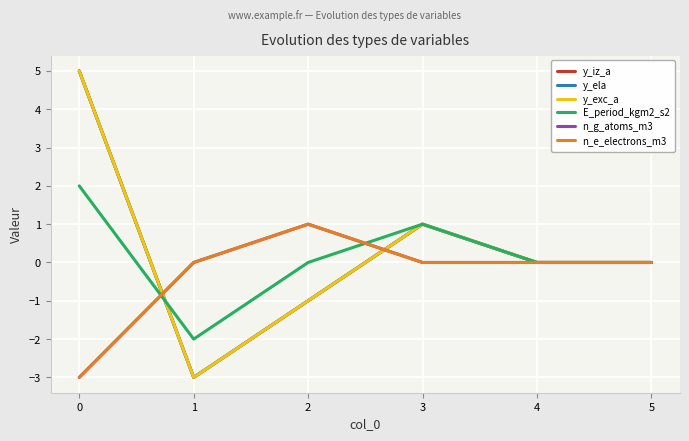

Which has a higher value, 3 or 5?

3